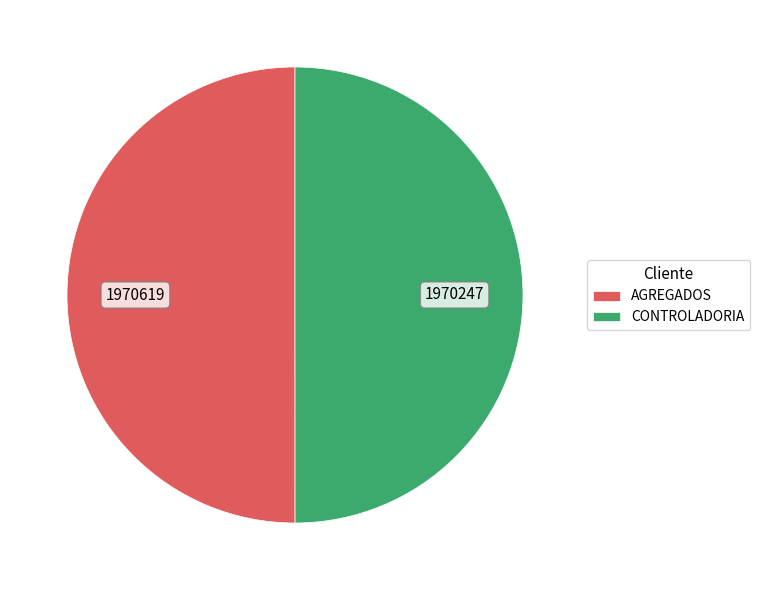

Combined, do CONTROLADORIA and AGREGADOS account for over 50%?

Yes